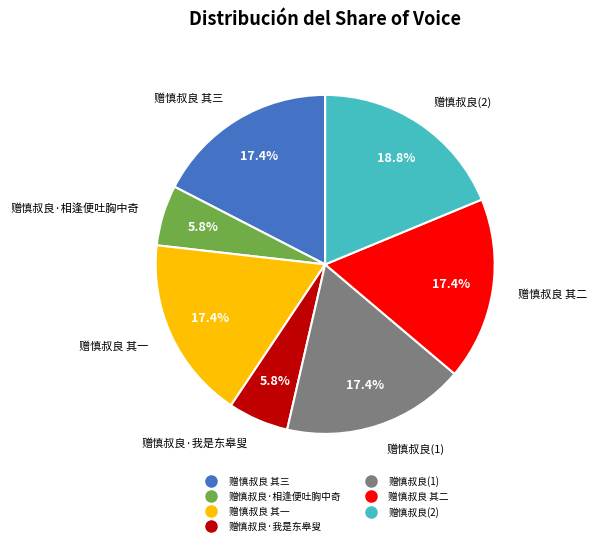

Is there any slice that represents more than half of the pie?

No